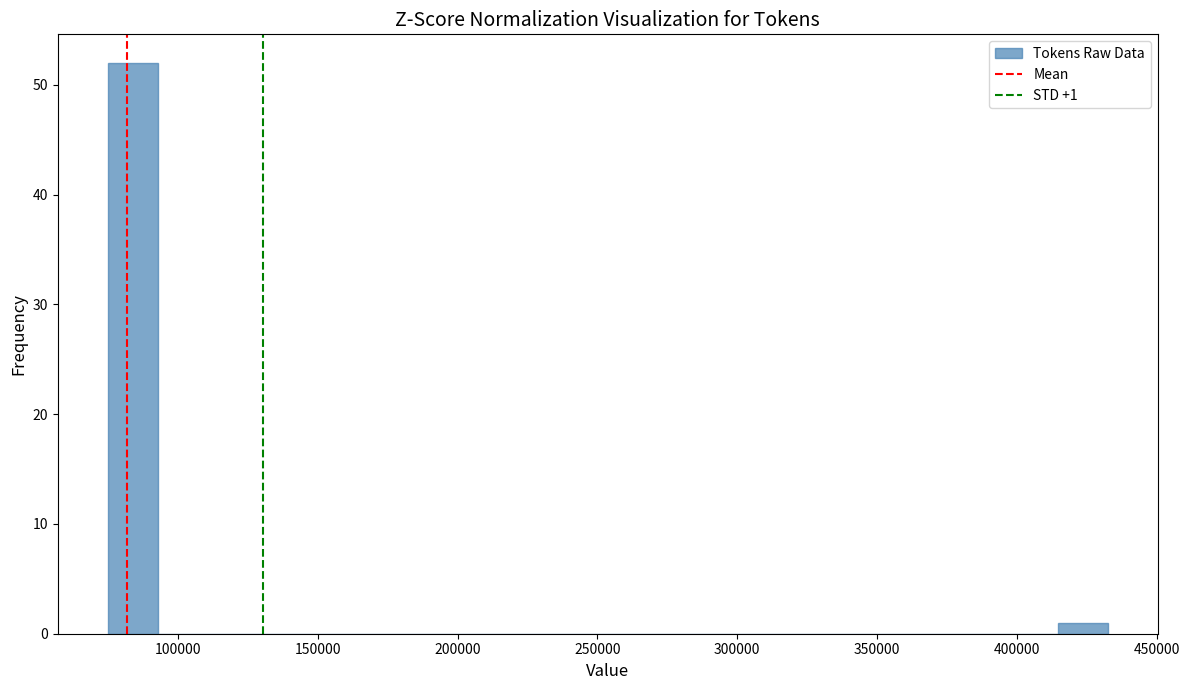

Around what value on the x-axis is the tallest bar? Give the approximate position of its centre, as read against the axis.

85000